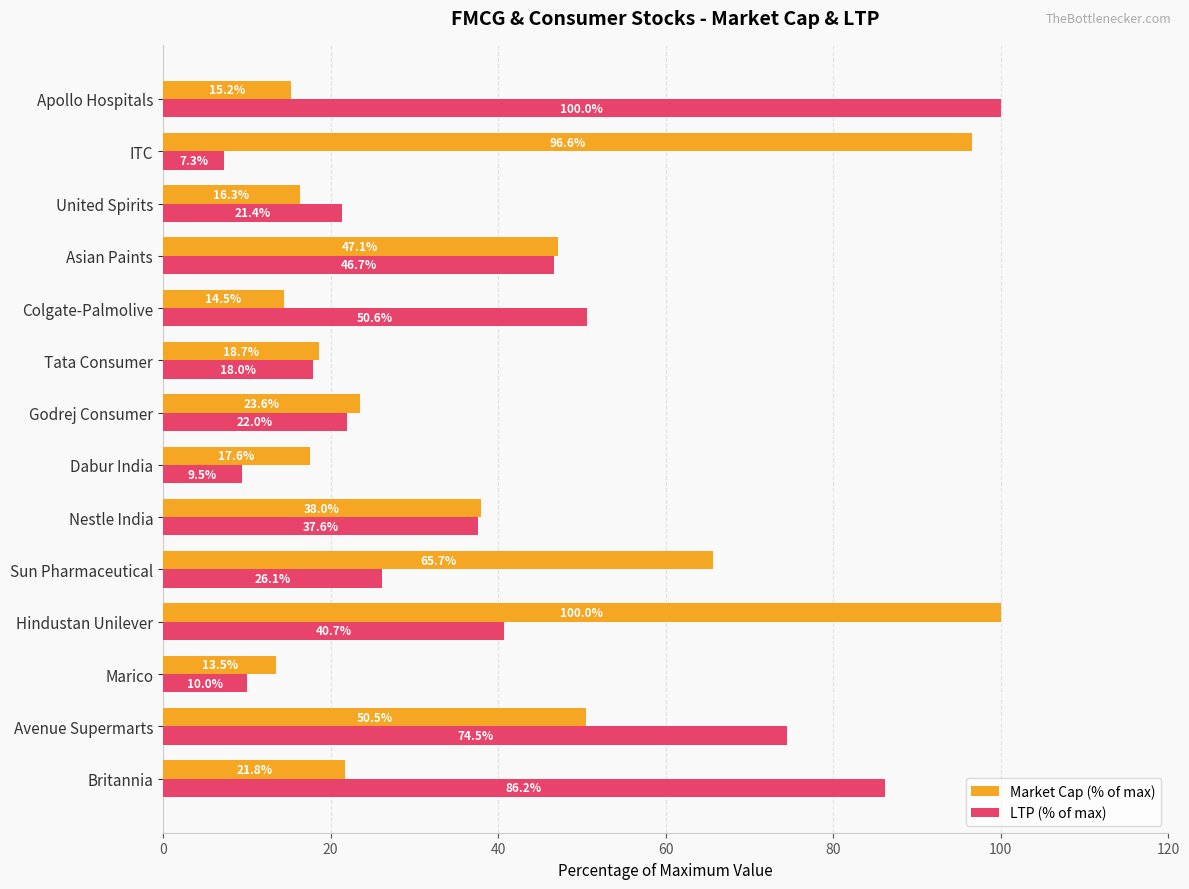

Is it true that Market Cap (% of max) equals 5.7 at Marico?

False